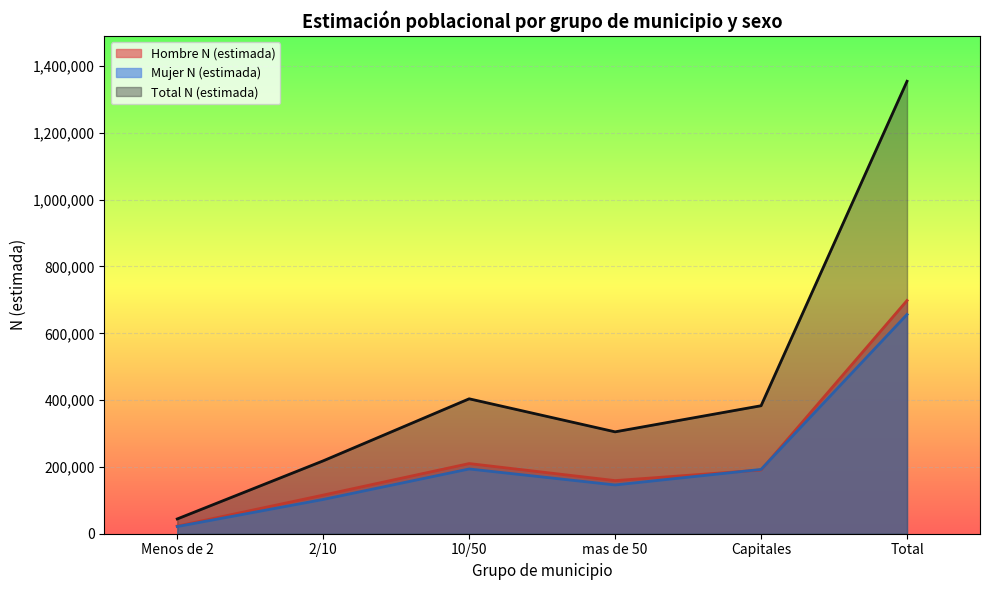

How many lines are shown in the chart?

3